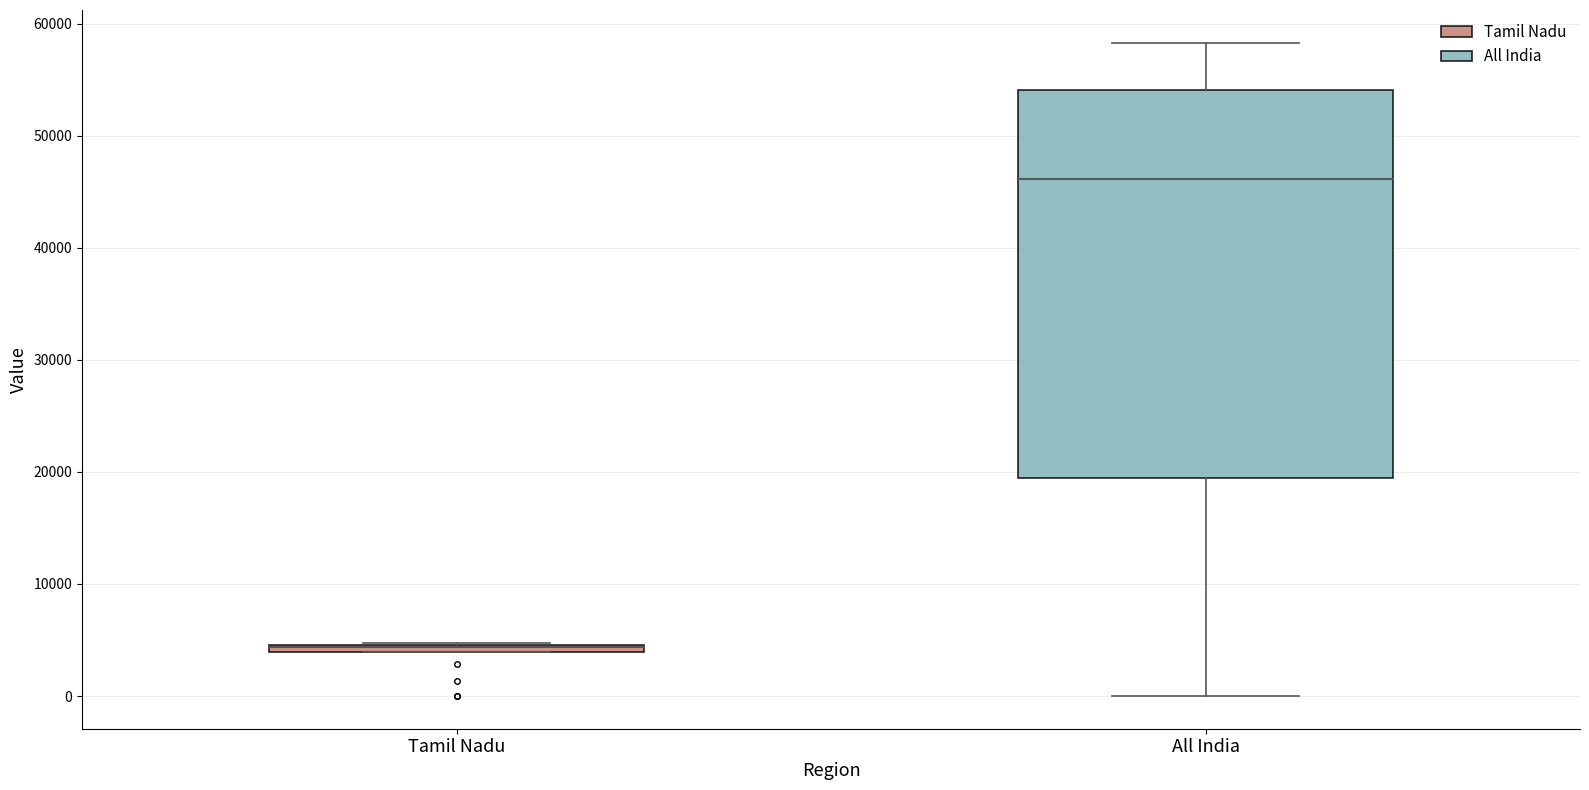

Comparing the boxes themselves (not the whiskers), which one is the tallest?

All India